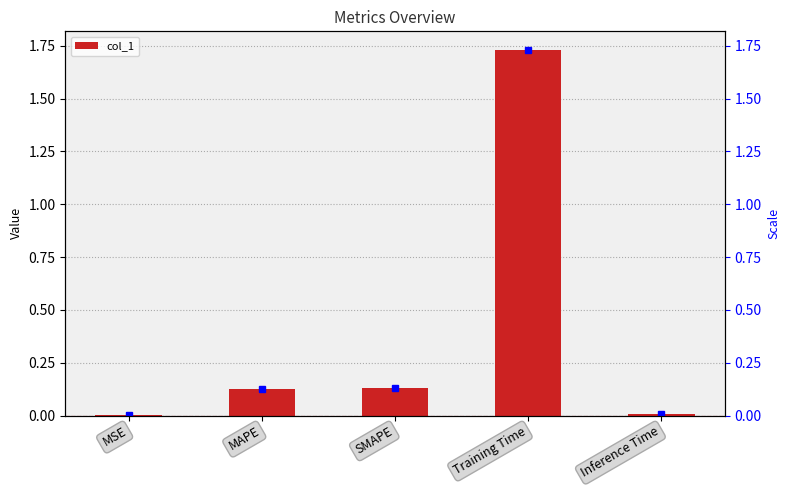

True or false: the data shows 0.2 at SMAPE.

False